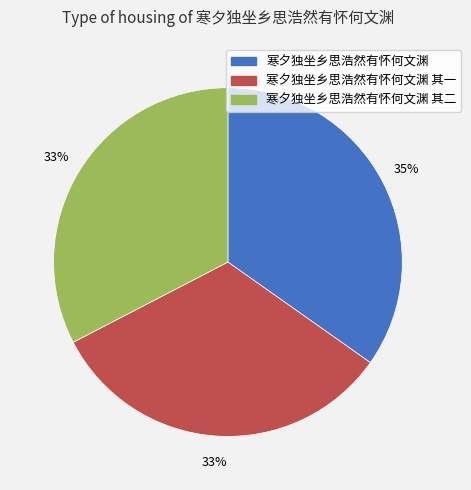

To the nearest percent, what portion does 寒夕独坐乡思浩然有怀何文渊 其二 represent?

33%